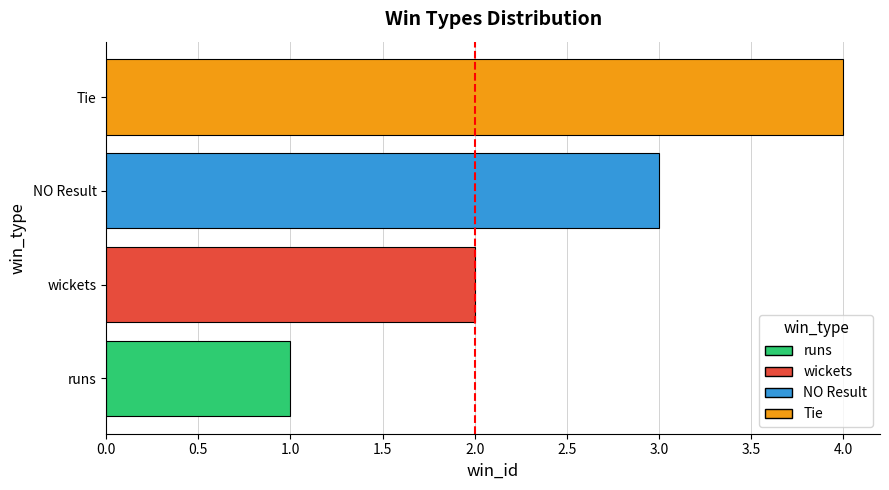

How many series are shown in this chart?

1